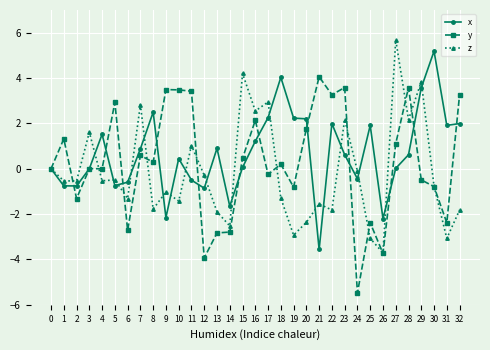

Count the number of data series in this chart.

3